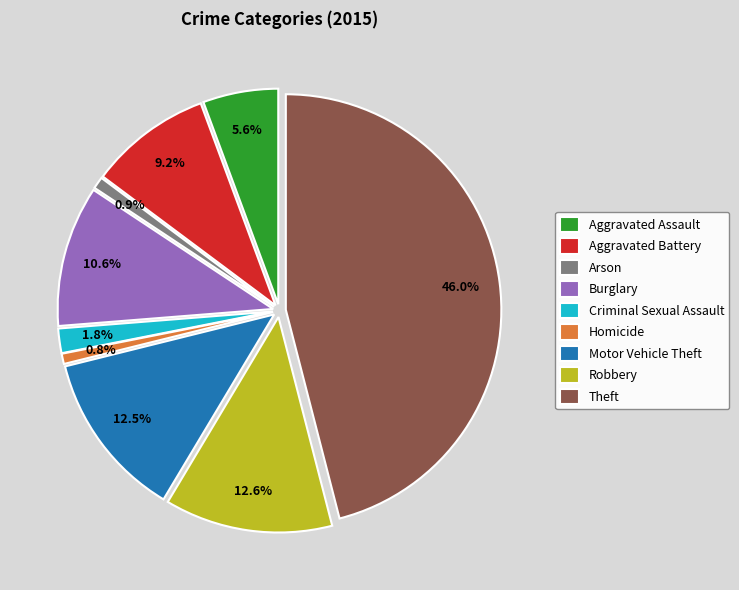

Is there any slice that represents more than half of the pie?

No